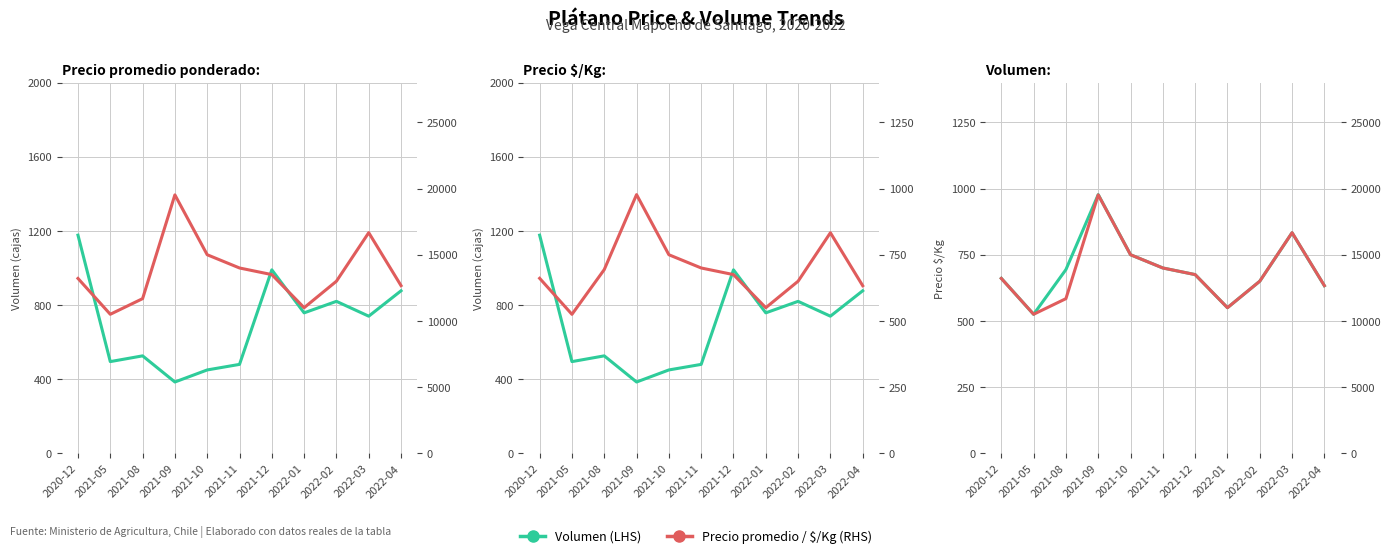

Reading right to left, what are all the values shown in this chart?

Volumen (LHS): 877	740	820	758	990	480	450	385	526	495	1177
Precio $/Kg (LHS): 633	833	650	550	675	700	750	977	694	525	661
Precio prom. ponderado (RHS): 12667	16667	13000	11000	13500	14000	15000	19521	11684	10504	13211
Precio $/Kg (RHS): 633	833	650	550	675	700	750	977	694	525	661